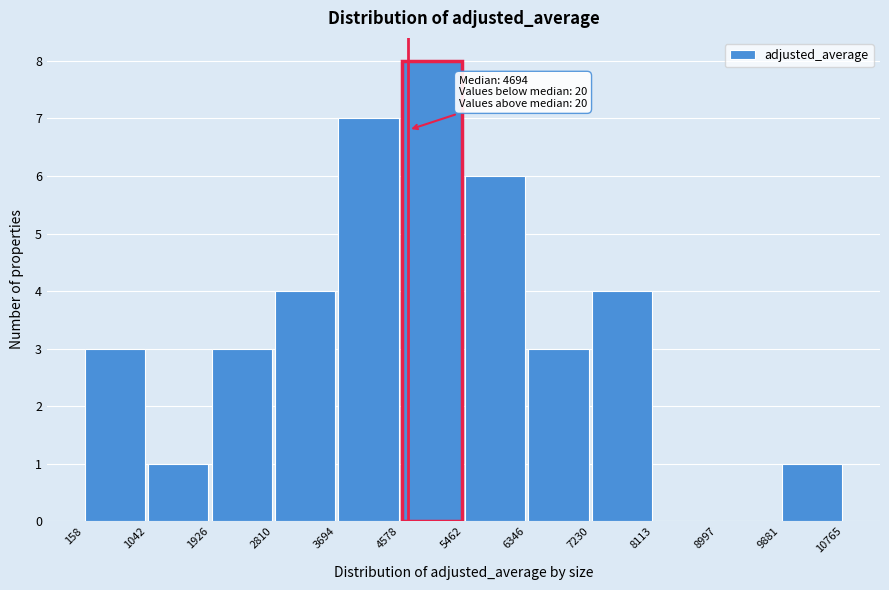

Over which range of the x-axis is the bar tallest?

4578 to 5462